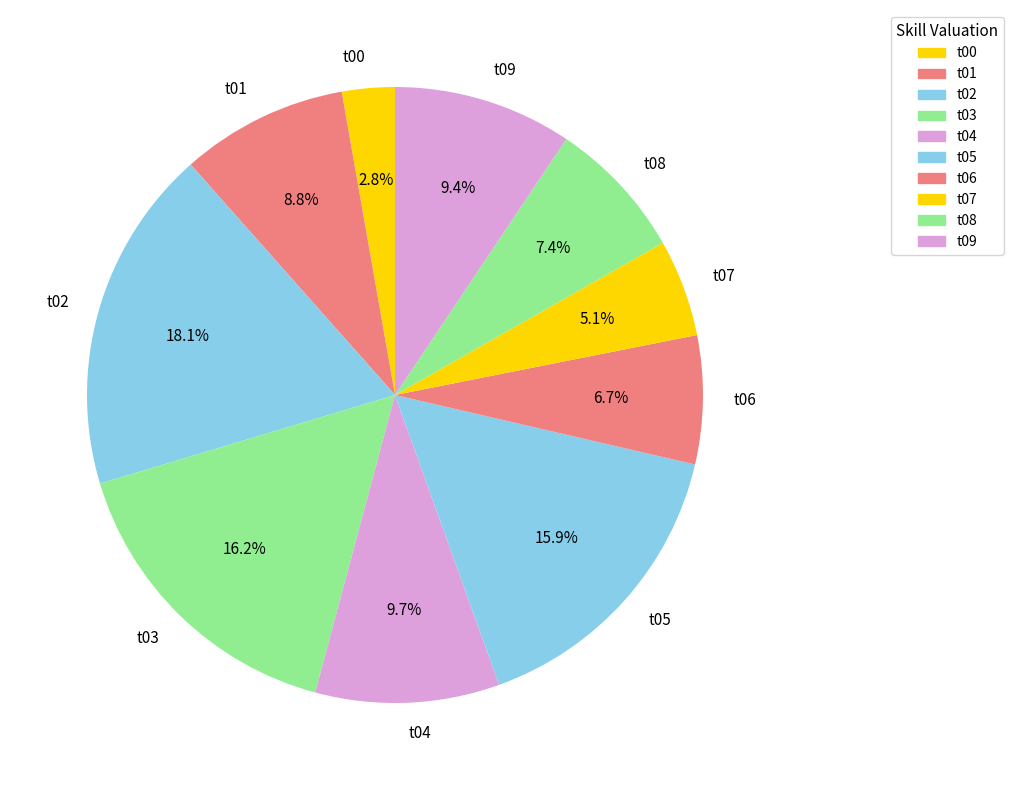

To the nearest percent, what is the average slice percentage?

10%